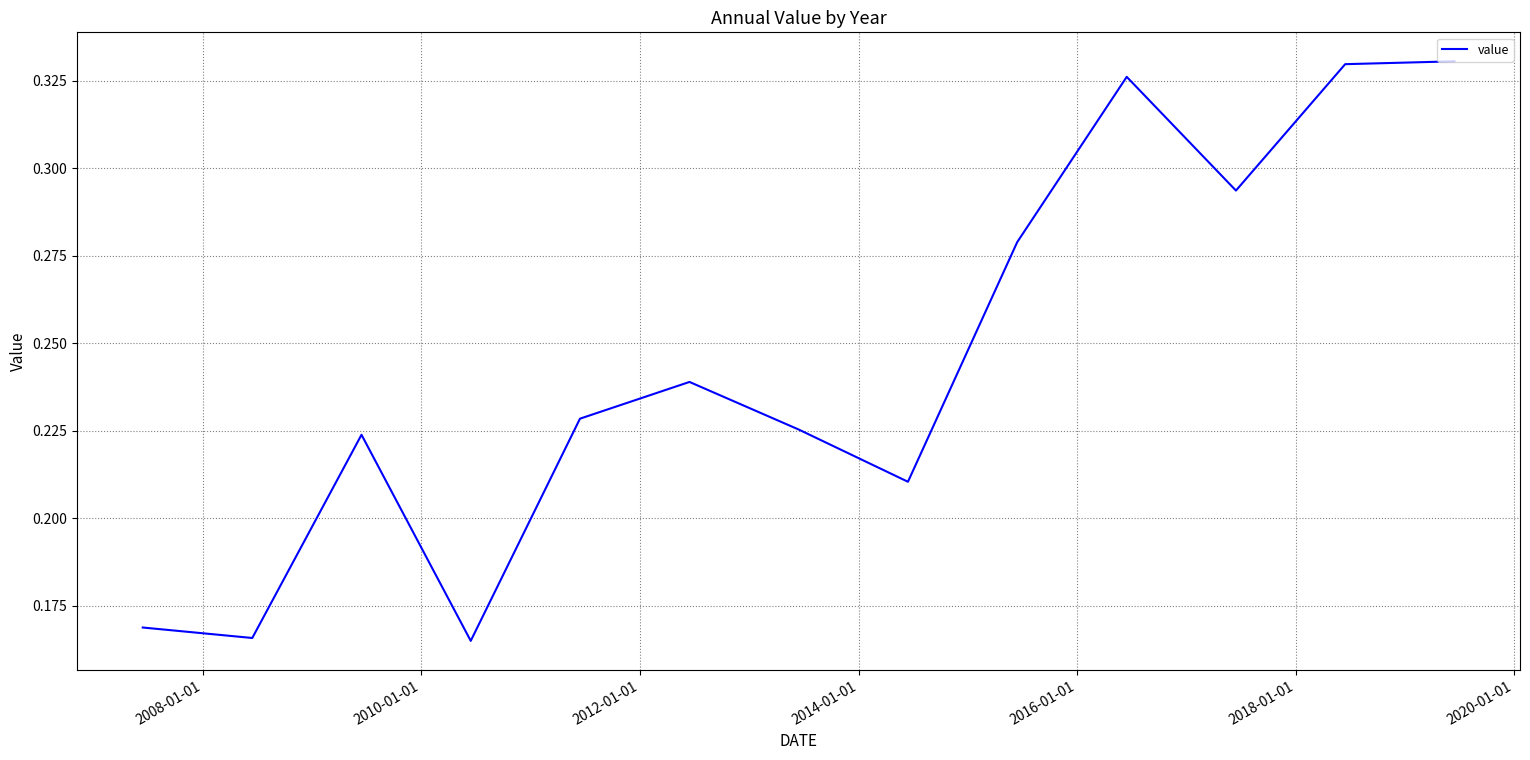

What is the maximum value shown in the chart?

0.3